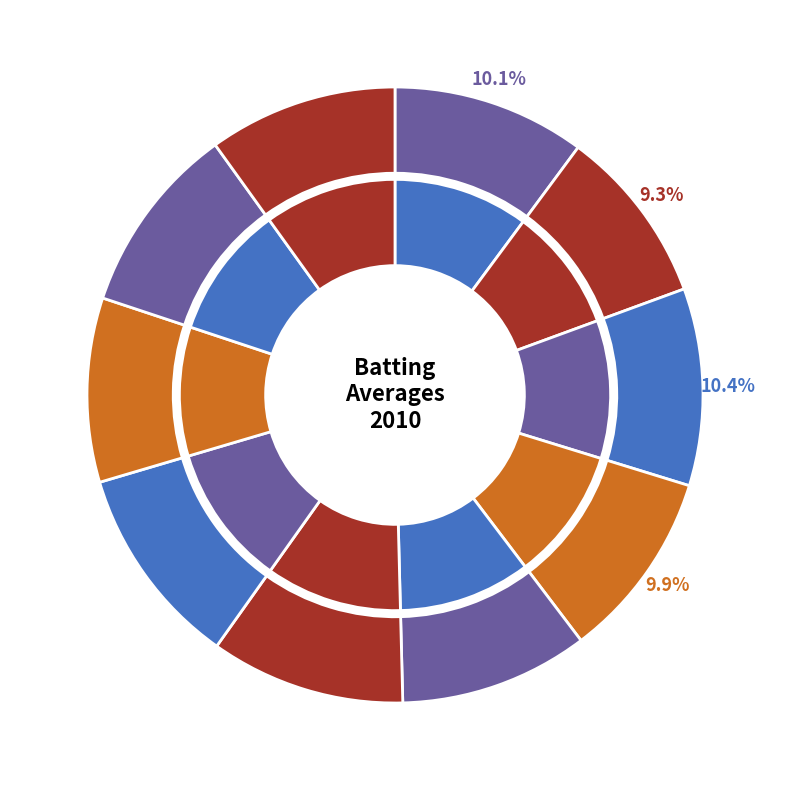

Between Erick Aybar and Derek Jeter, which is larger?

Derek Jeter